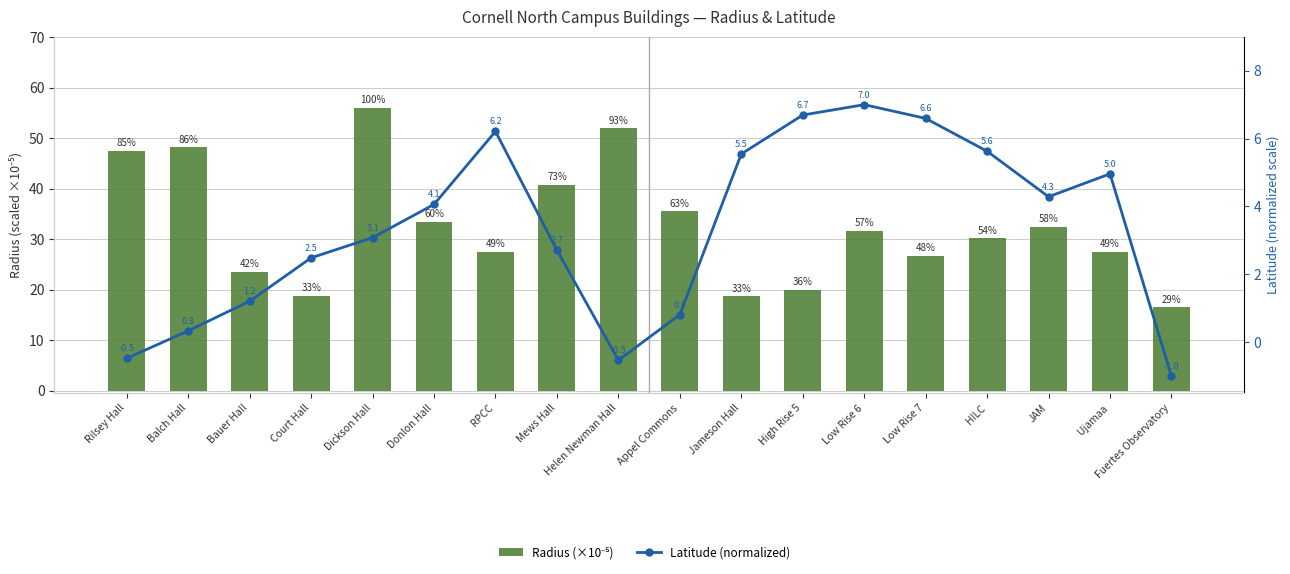

True or false: Latitude (normalized) has a value of 4.3 at JAM.

True